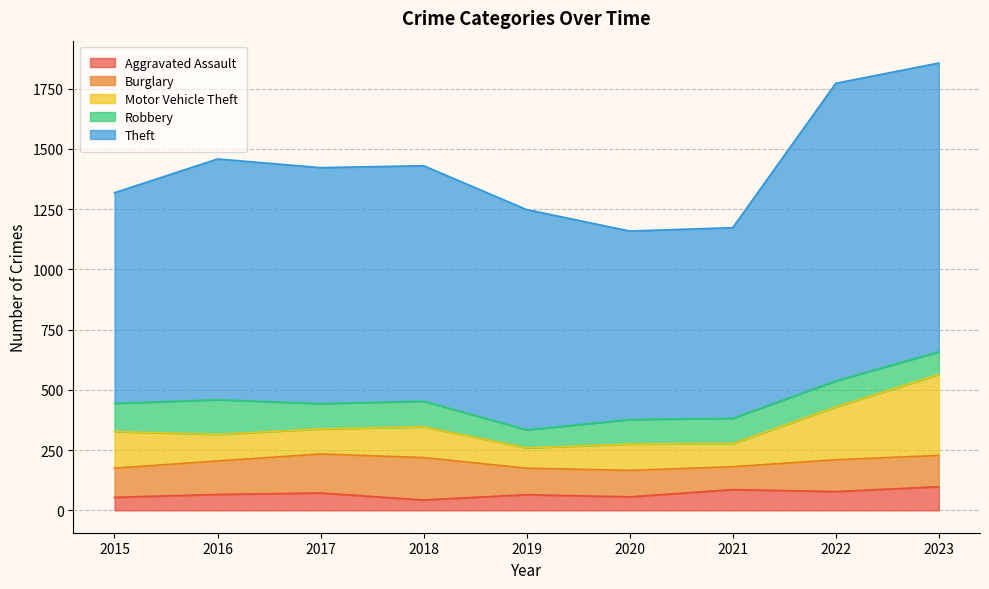

What is the difference between the highest and lowest values at 2015?

820